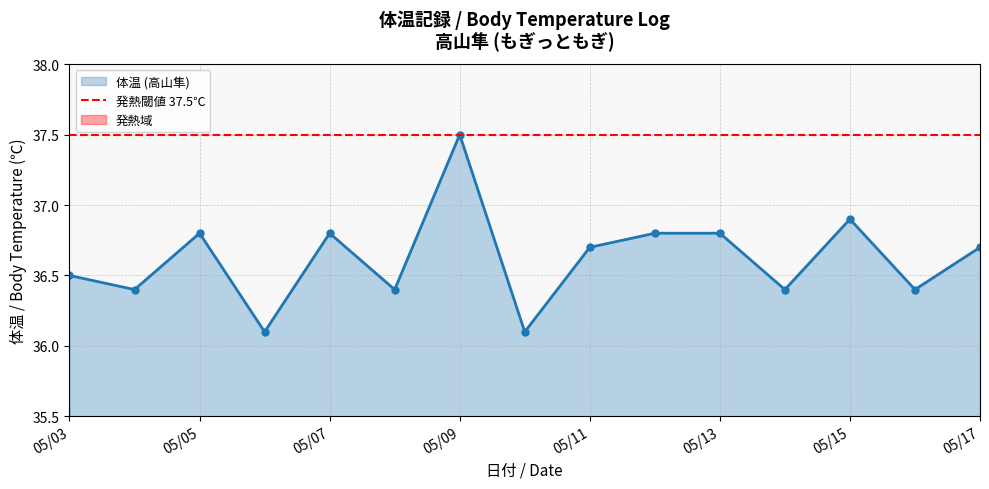

What is the highest value of the 体温 (高山隼) series?

37.5